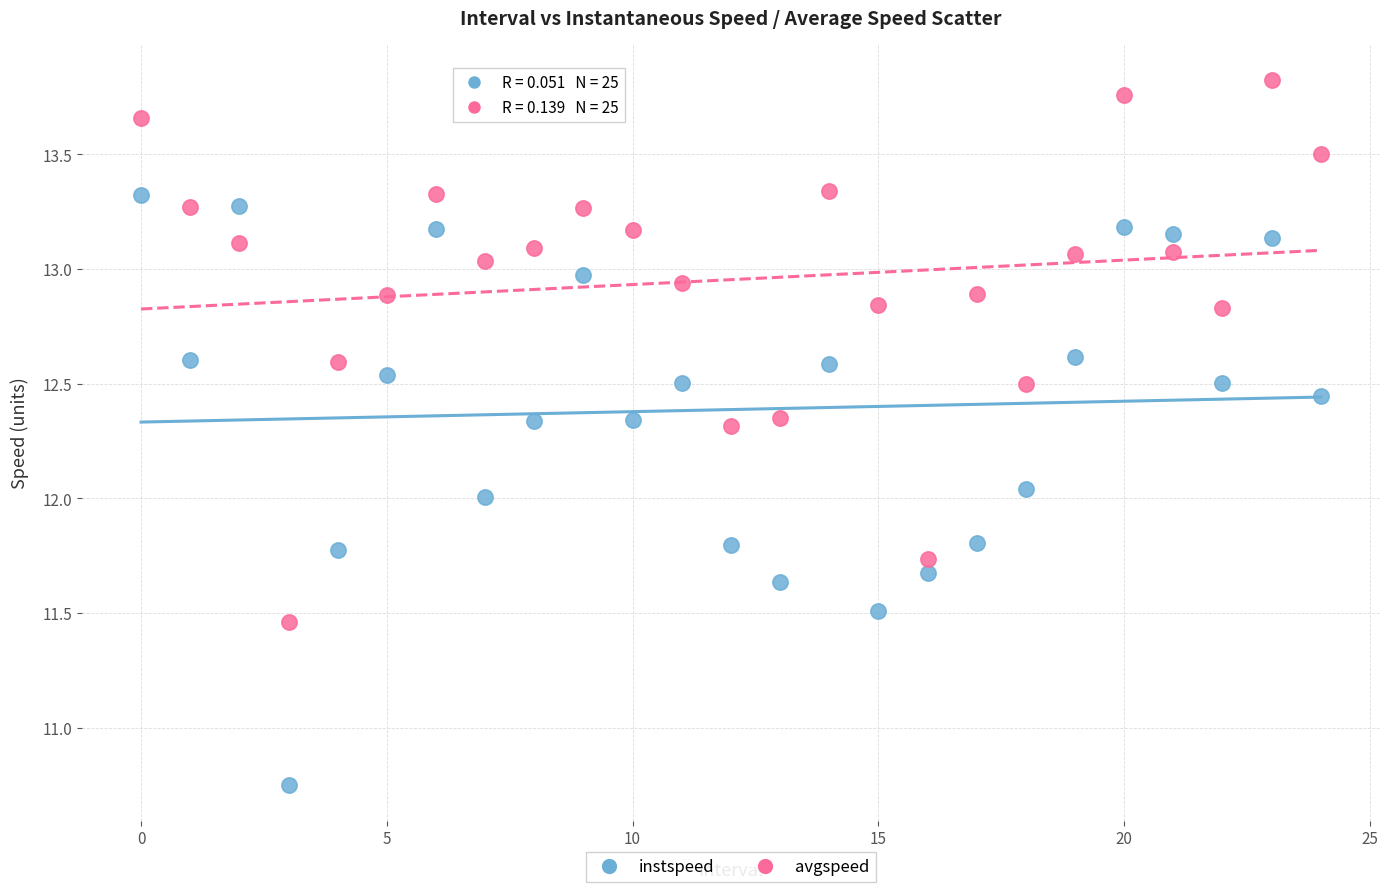

What are all the series names shown in the legend?

instspeed, avgspeed